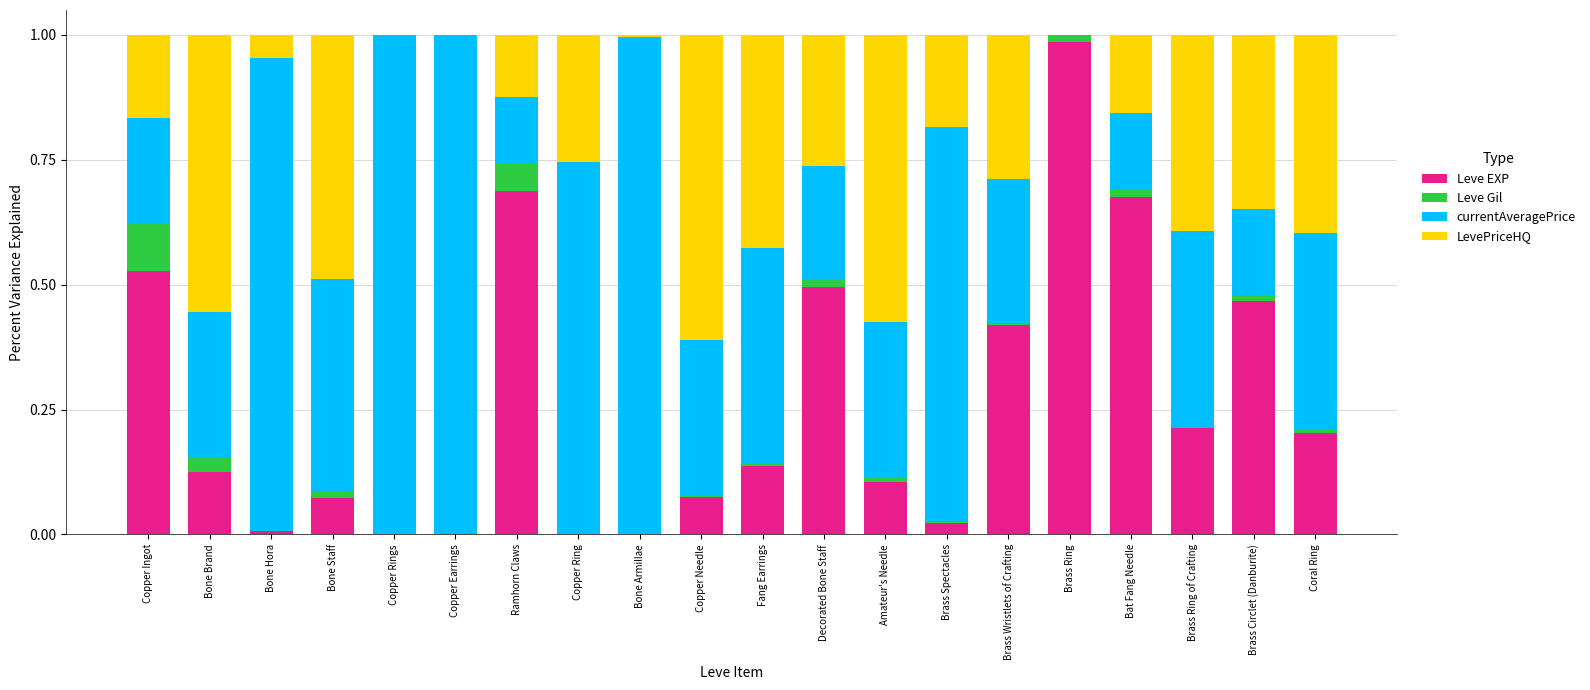

True or false: Leve EXP has a value of 0.3 at Coral Ring.

False